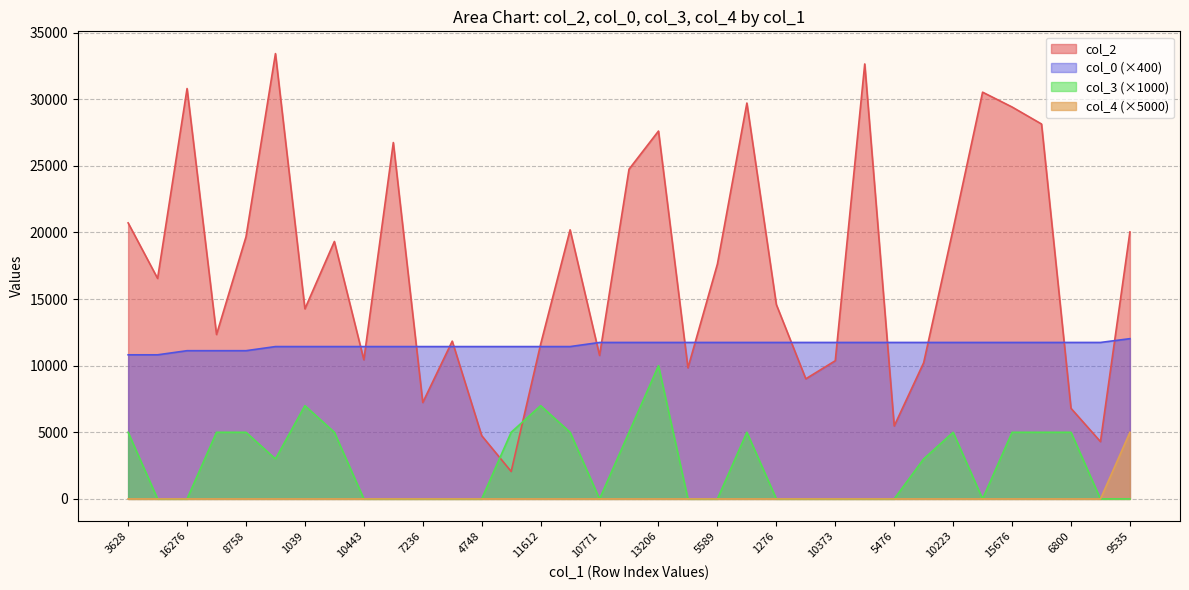

The col_4 series shows 0.0 at 4748. True or false?

True